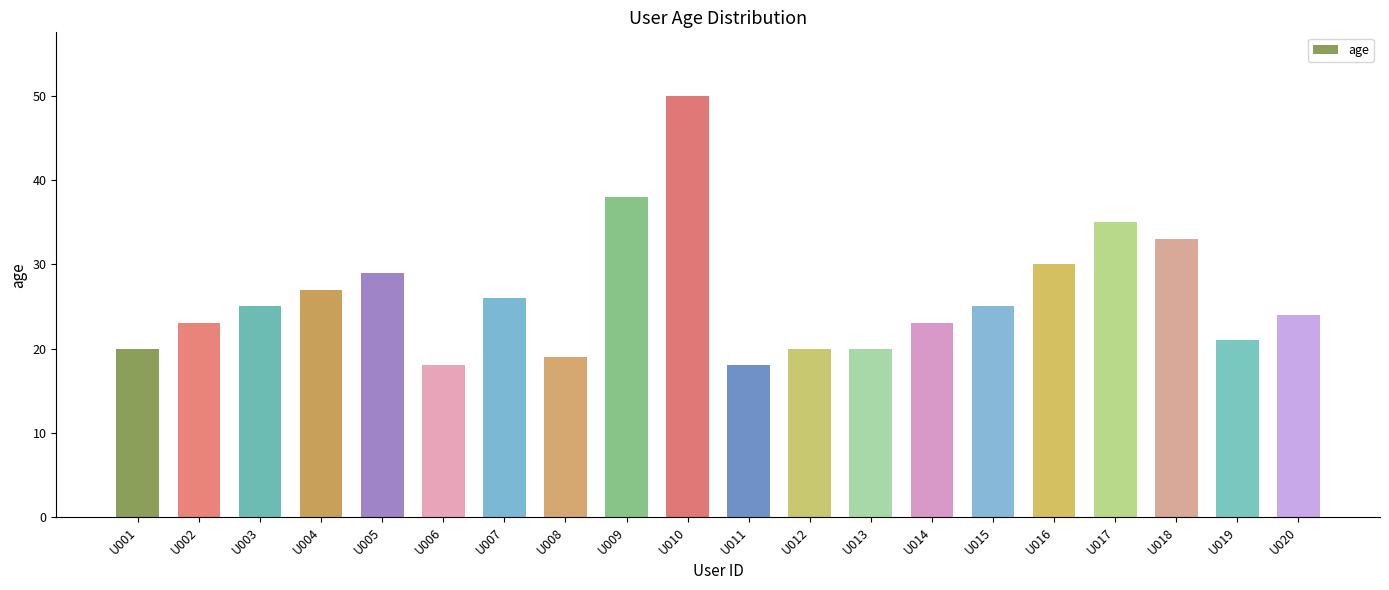

What is the smallest value displayed?

18